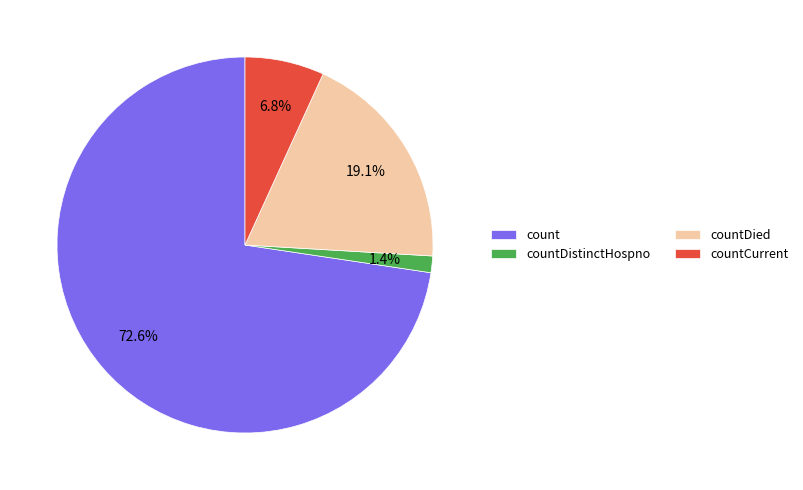

Do countDied and countDistinctHospno together represent more than half of the pie?

No